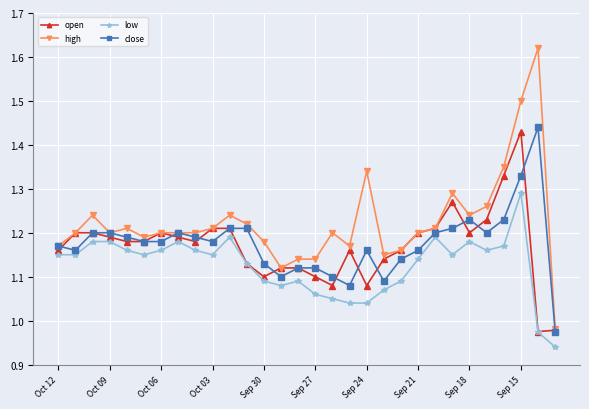

Which series has the largest range (max minus min)?

high